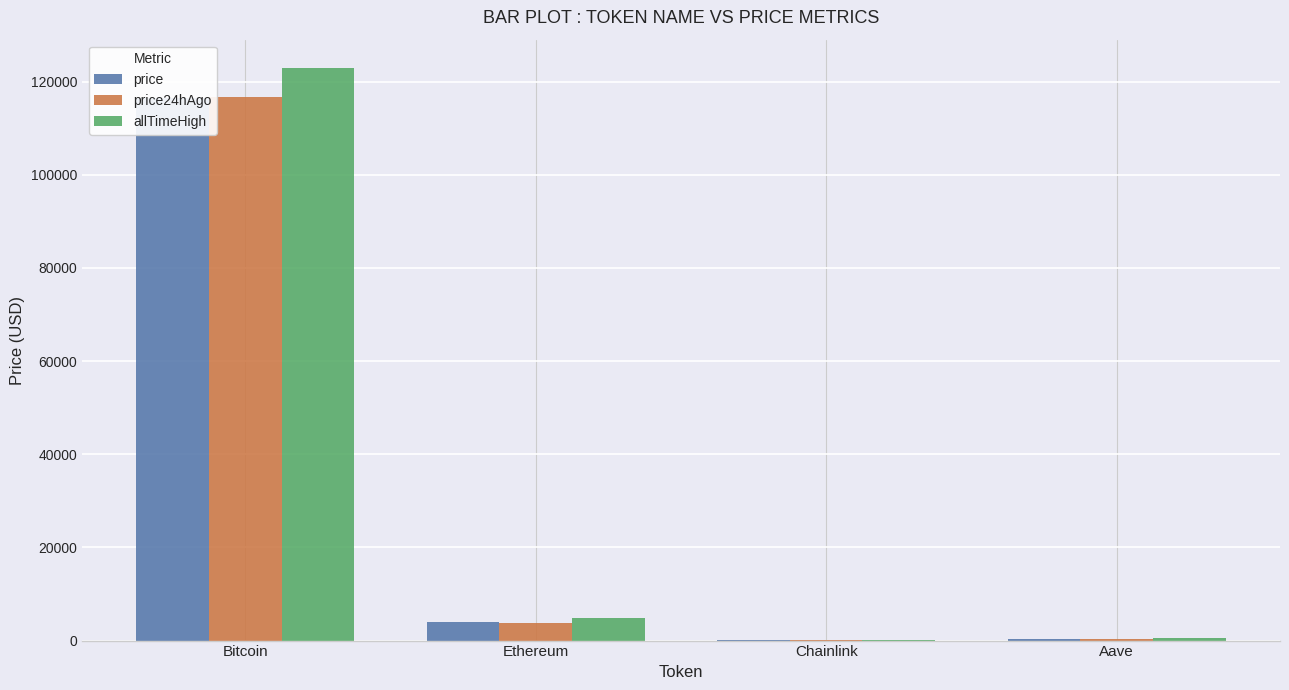

What is the total value across all series at Aave?

1231.7